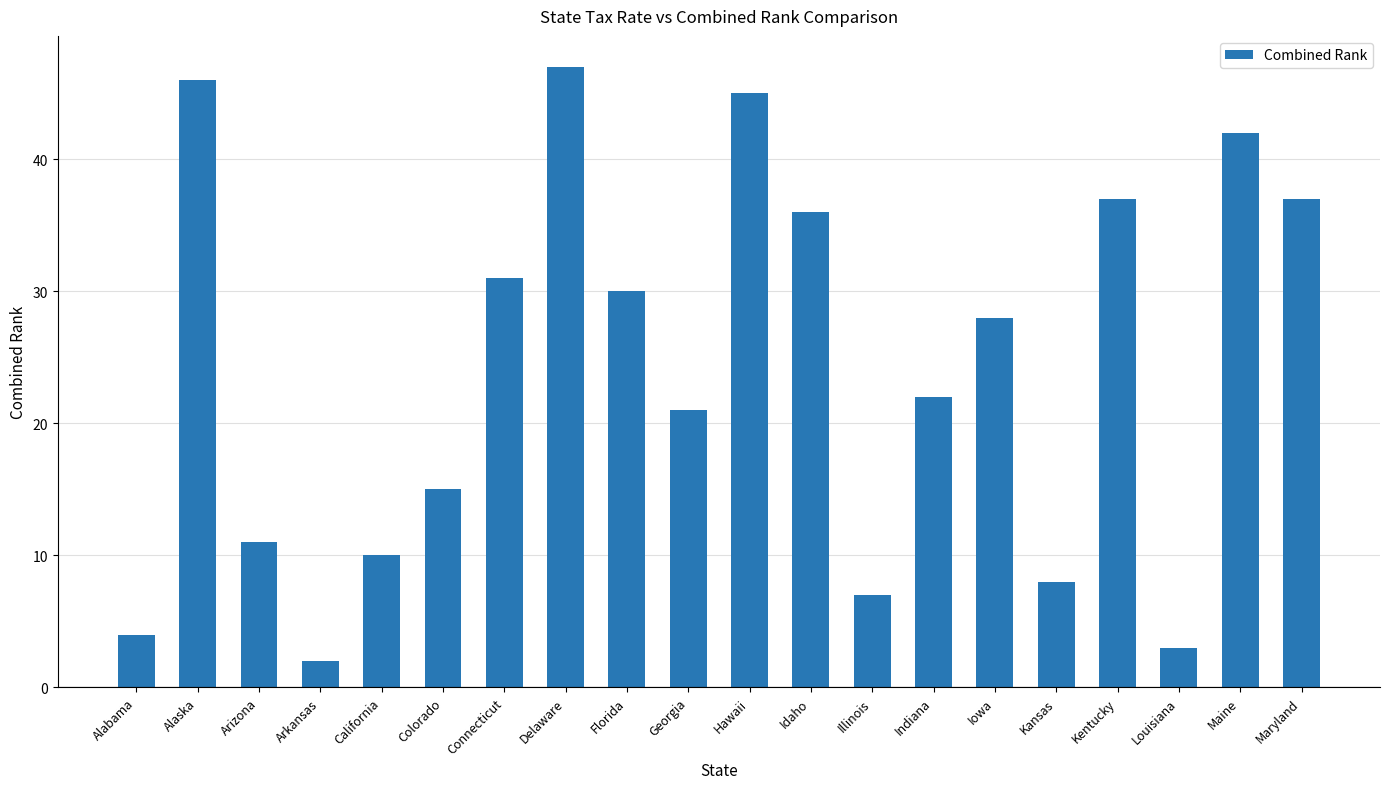

What is the ratio of the value at California to the value at Indiana?

0.5